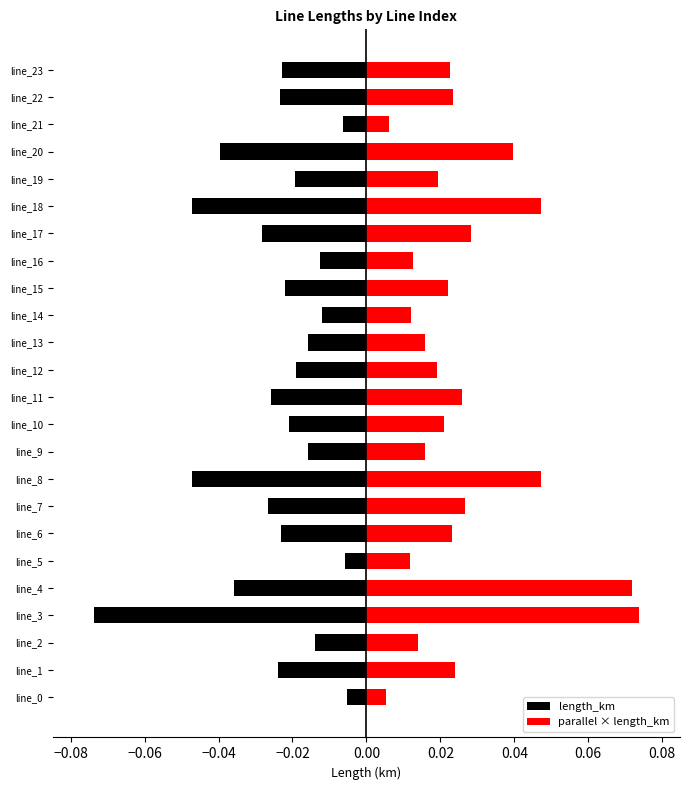

The length_km series shows -0.1 at line_18. True or false?

False